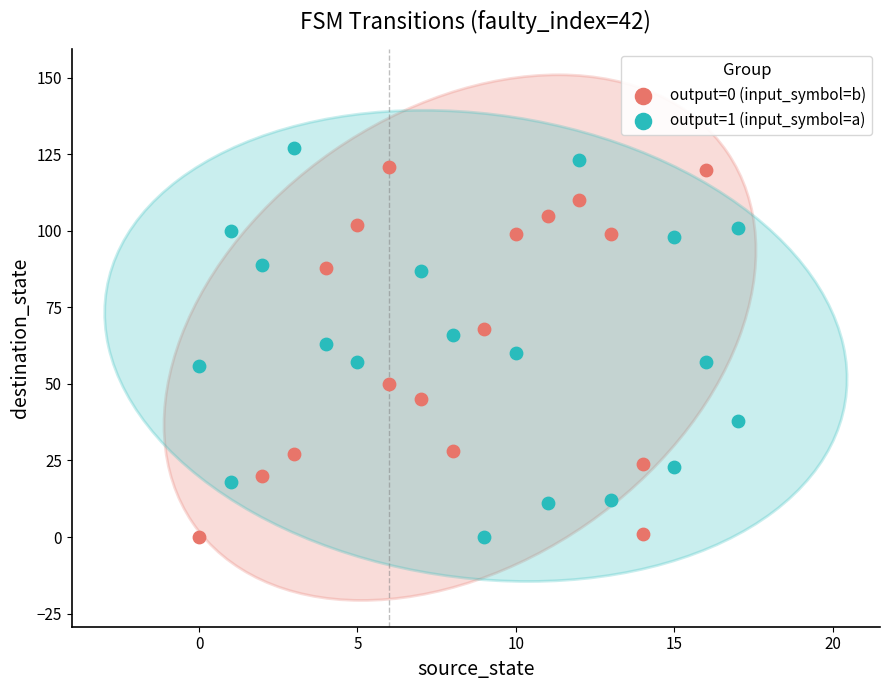

What are all the series names shown in the legend?

output=0 (input_symbol=b), output=1 (input_symbol=a)